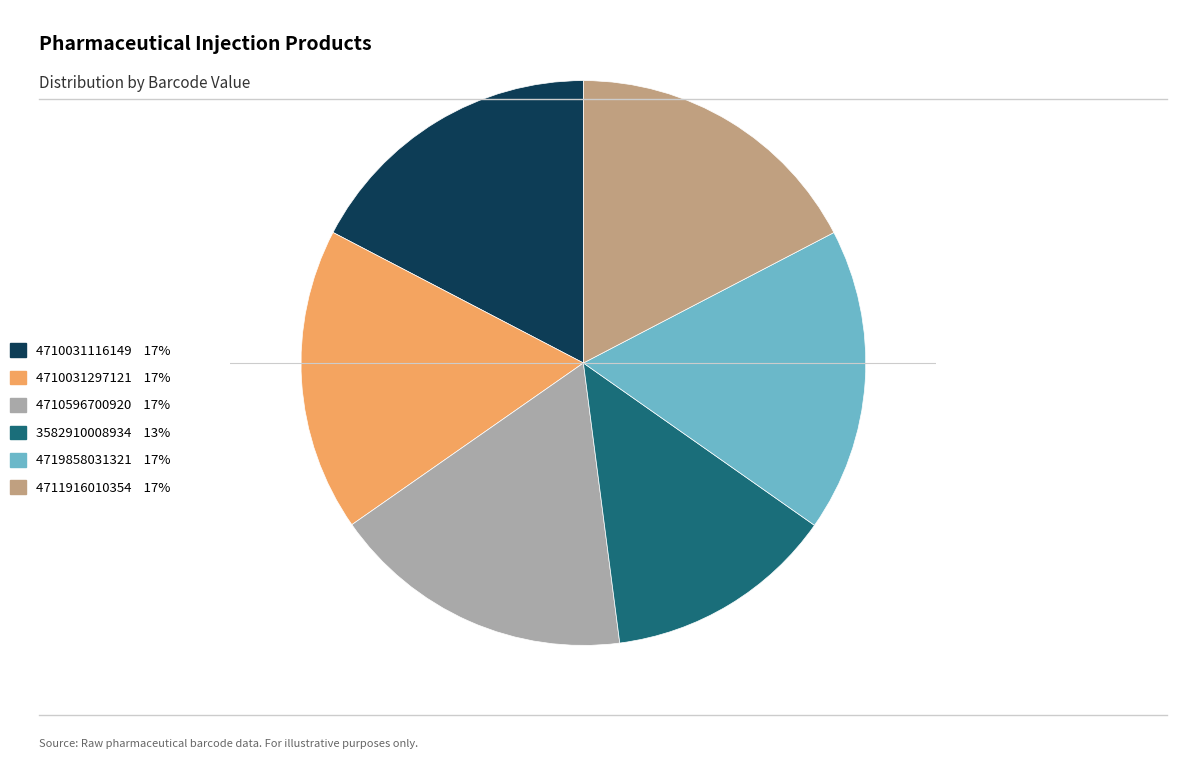

Combined, do 4711916010354 17% and 3582910008934 13% account for over 50%?

No